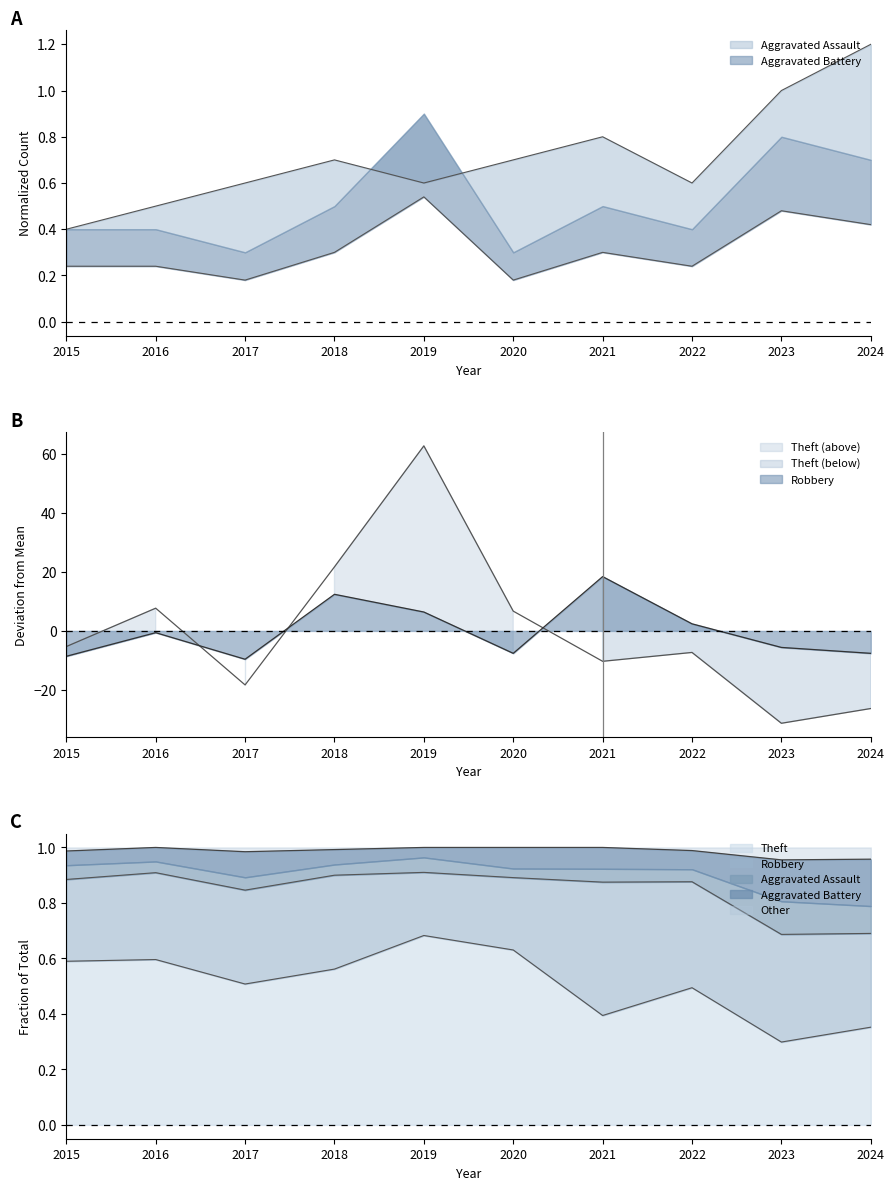

Which series has the largest total across all categories?

Aggravated Battery